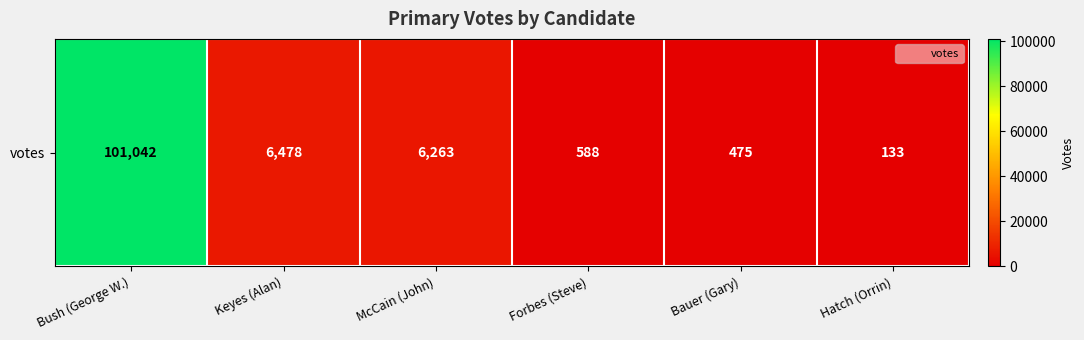

Rank the categories by value from highest to lowest.

Bush (George W.), Keyes (Alan), McCain (John), Forbes (Steve), Bauer (Gary), Hatch (Orrin)